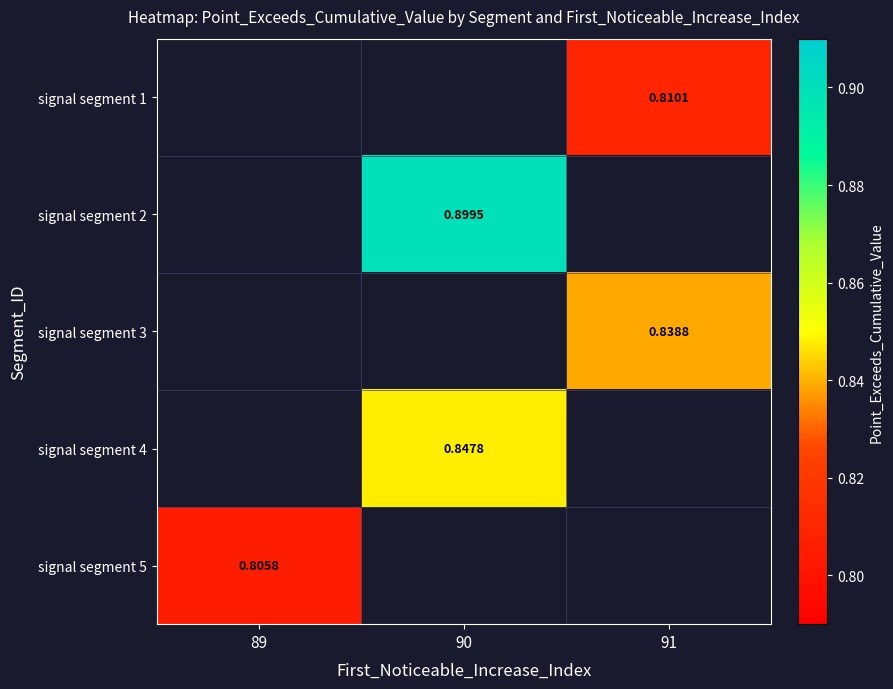

How many values in signal segment 3 are above zero?

1